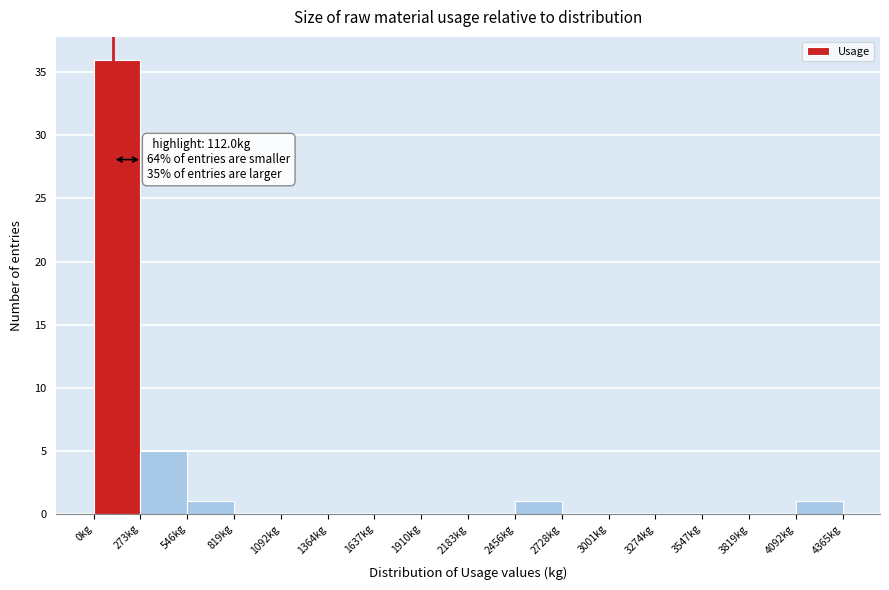

Which range on the x-axis has the tallest bar?

0 to 250